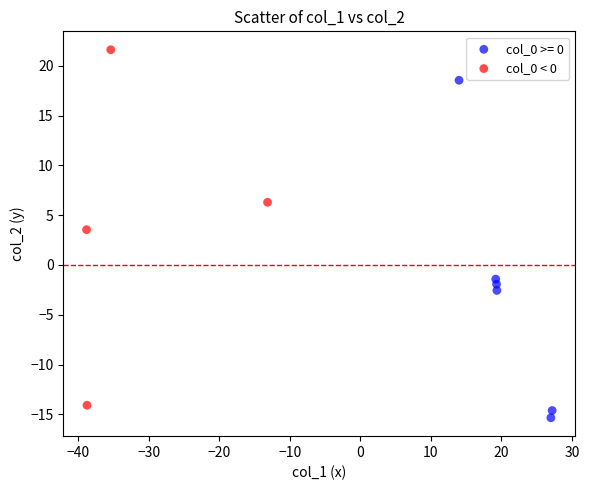

Which series contains the highest Y value?

col_0 < 0